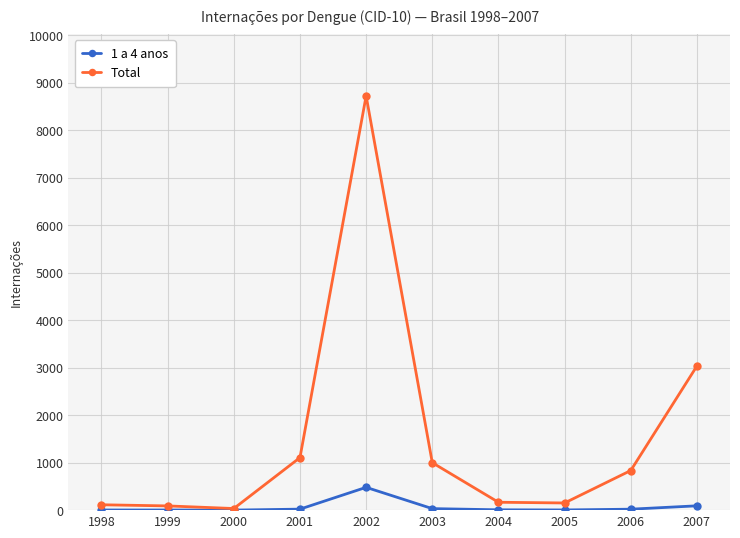

The value of 1 a 4 anos at 2004 is 7. True or false?

True